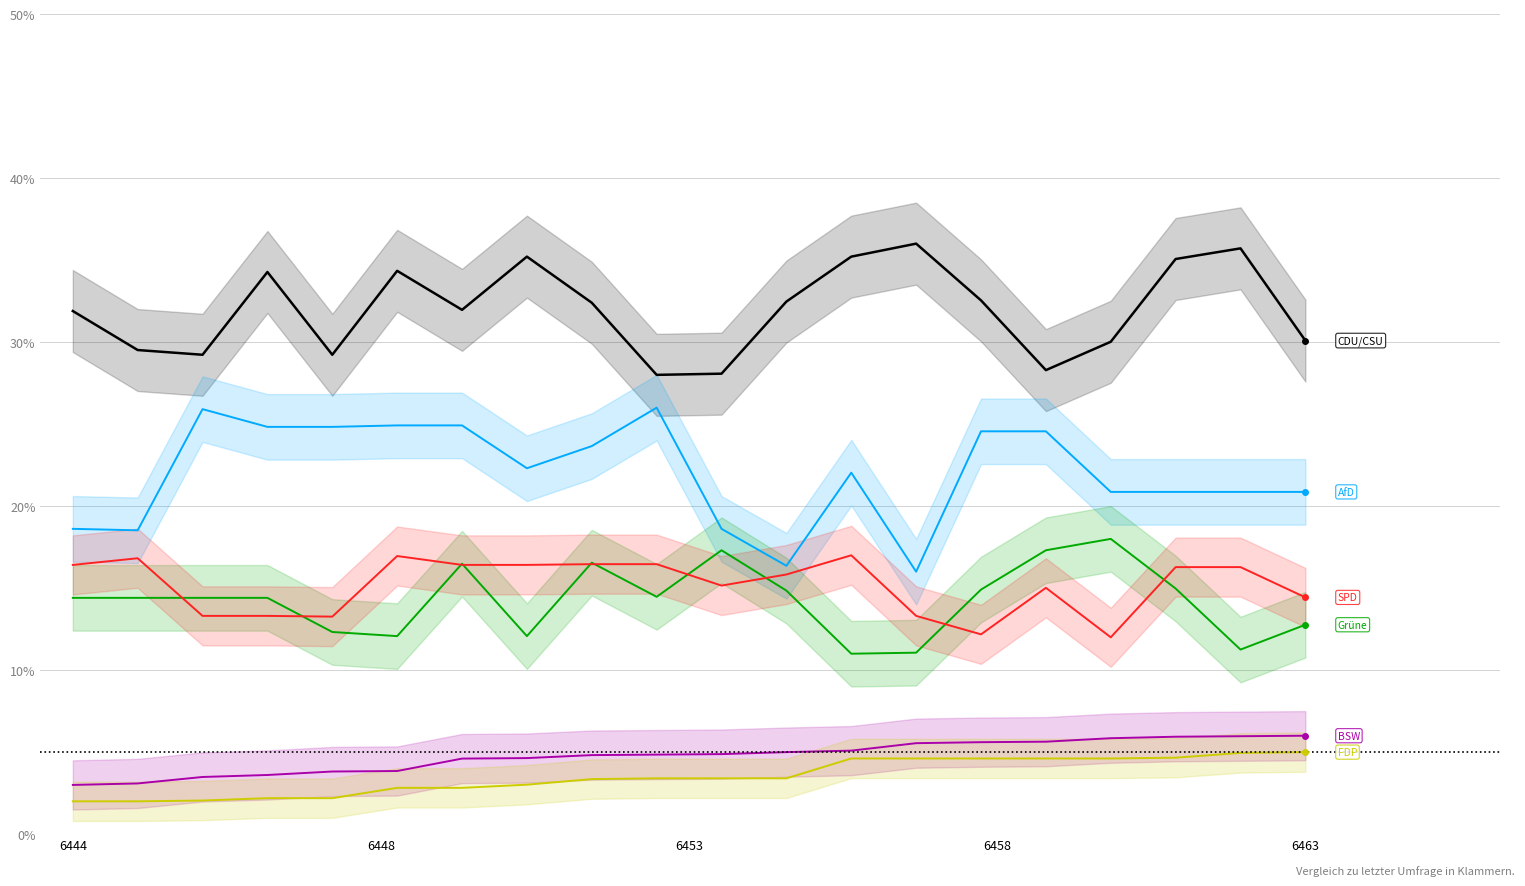

What is the greatest value displayed?

36.0